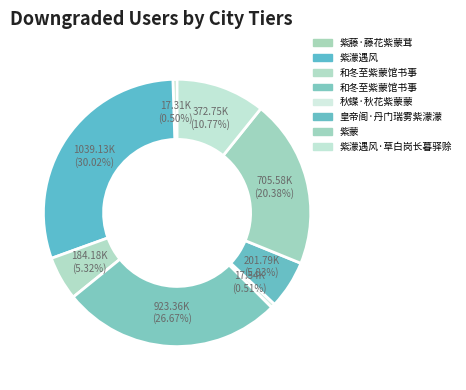

What is the largest slice in the pie chart?

紫濛遇风